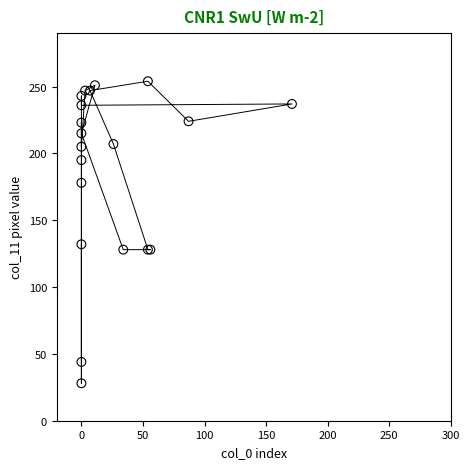

What Y value in the scatter plot is closest to 141?

132